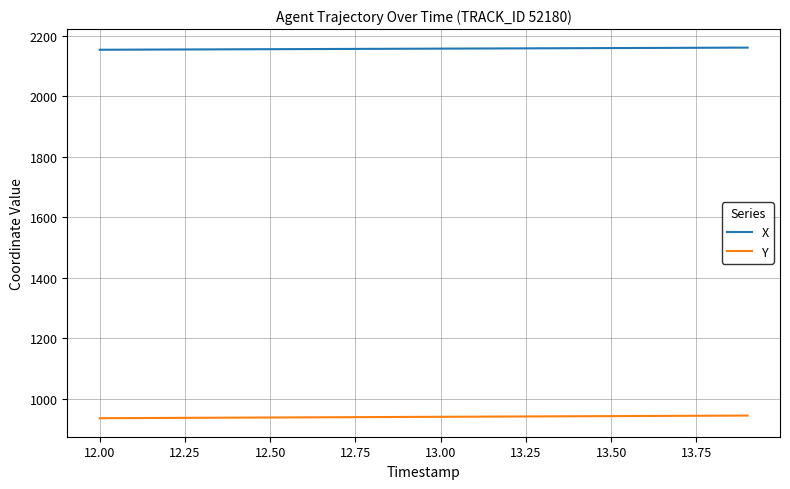

True or false: Y and X cross at least once.

False